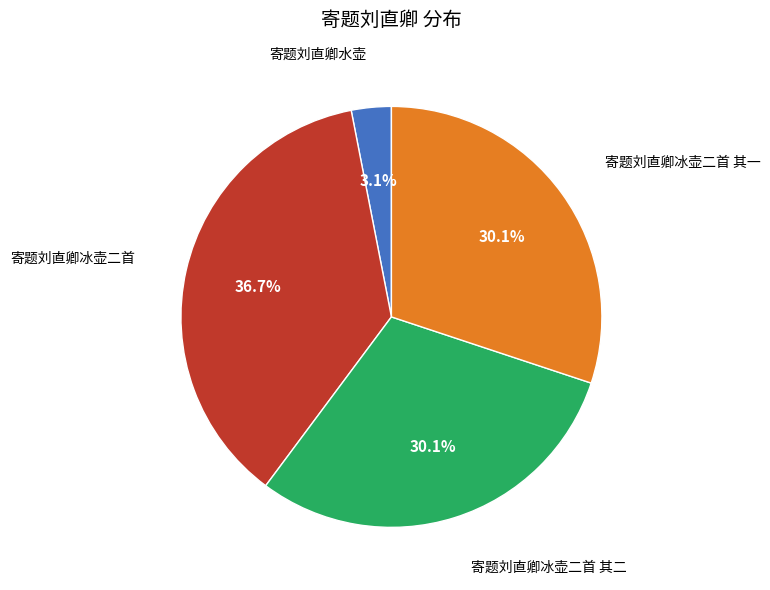

To the nearest percent, what percentage of the pie is 寄题刘直卿水壶?

3%